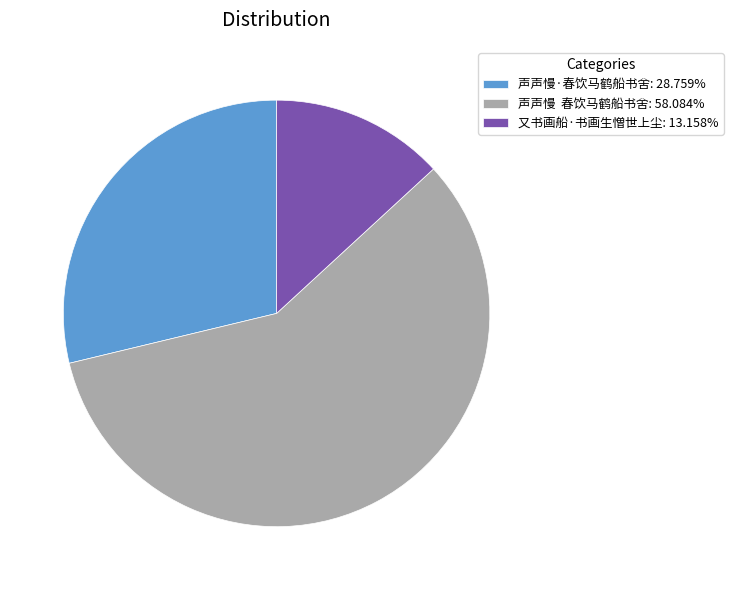

Do 声声慢 春饮马鹤船书舍: 58.084% and 声声慢·春饮马鹤船书舍: 28.759% together represent more than half of the pie?

Yes